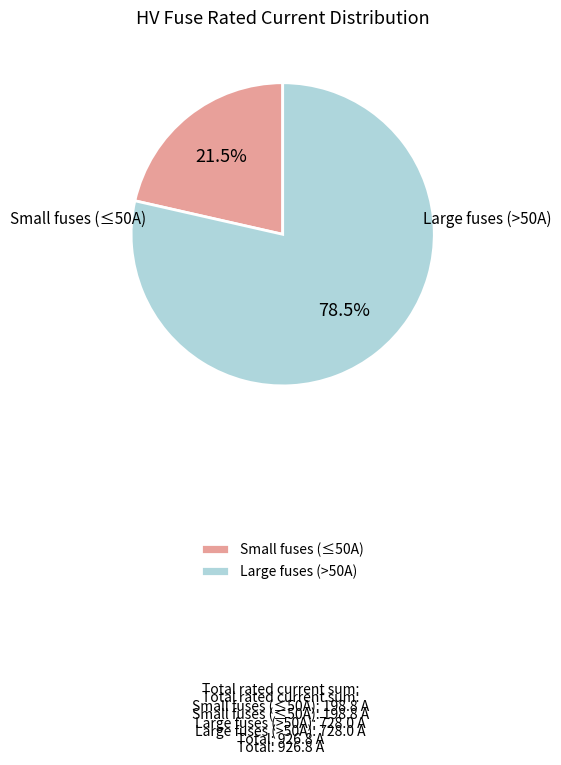

How much of the chart is everything except Small fuses (≤50A)?

78.5%